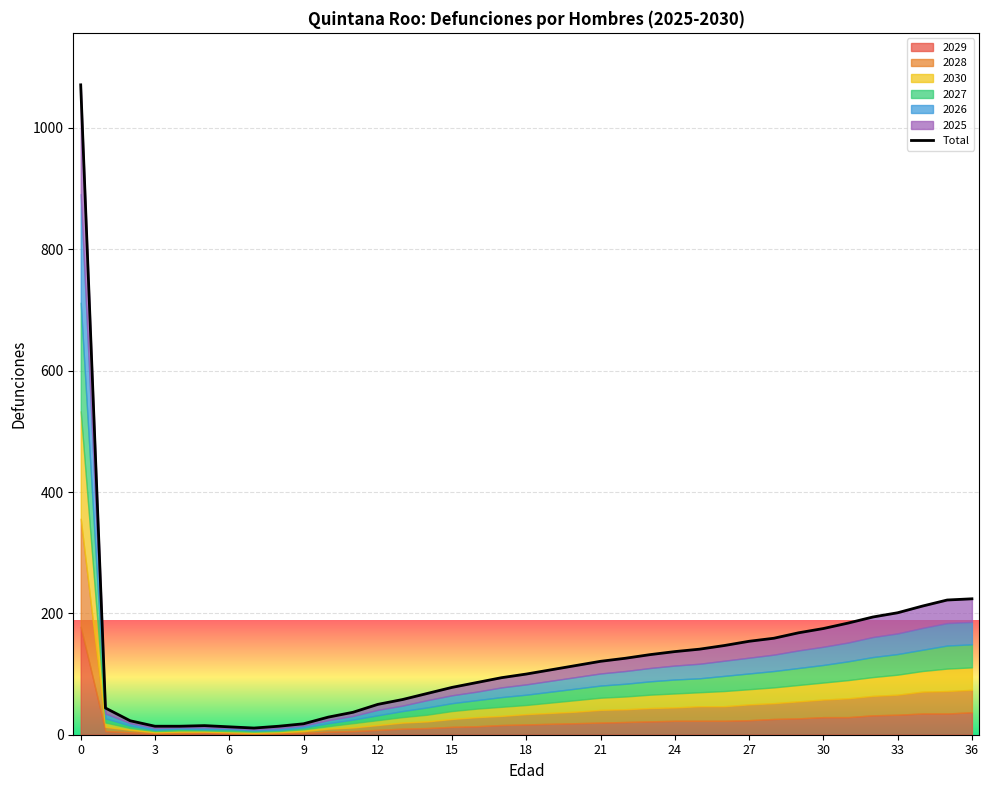

What is the ratio of the value at 24 to the value at 36?

0.6